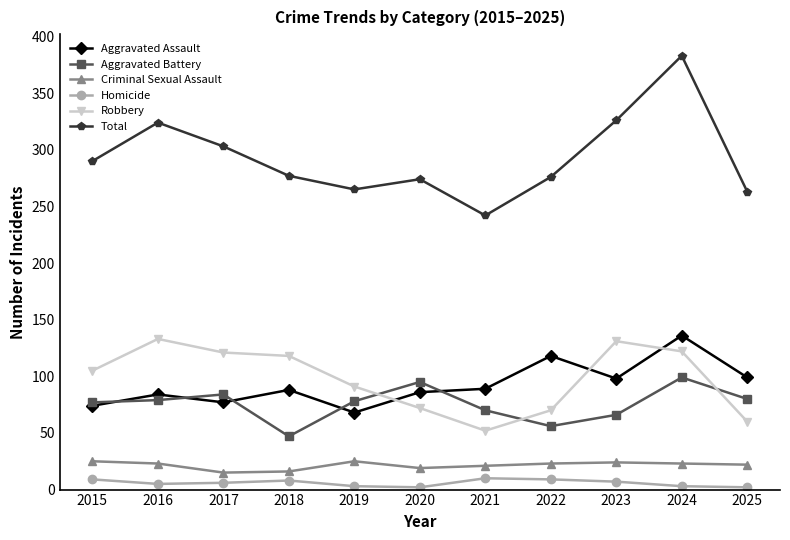

At which category does Total reach its first local valley?

2019